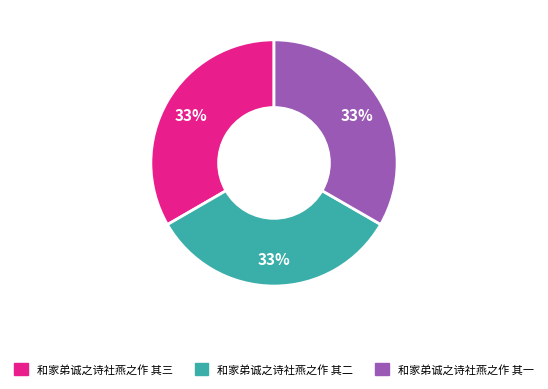

Is the sum of 和家弟诚之诗社燕之作 其三 and 和家弟诚之诗社燕之作 其二 greater than half?

Yes